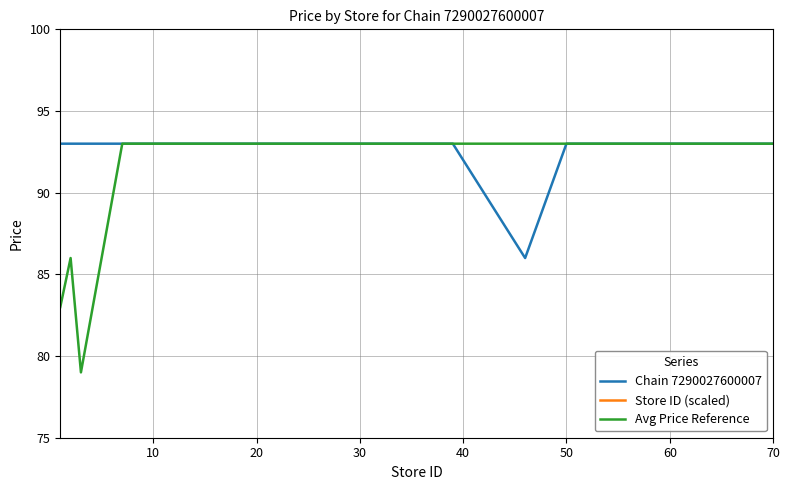

True or false: Chain 7290027600007 and Store ID (scaled) cross at least once.

False